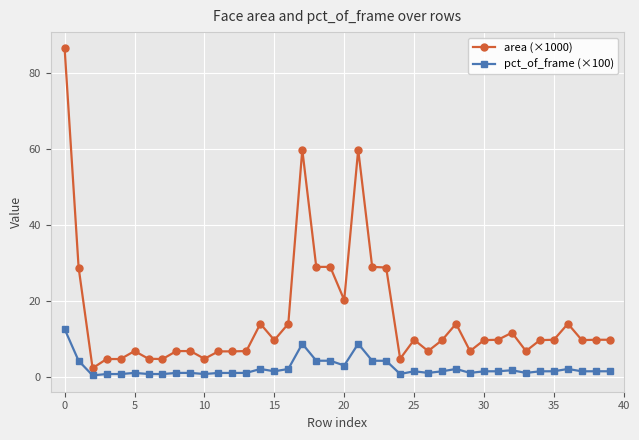

Which series has the widest spread of values?

area (×1000)